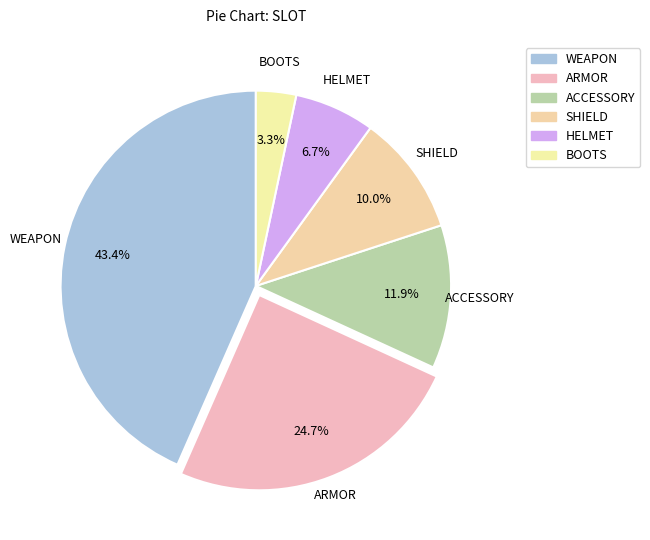

How many slices are in this pie chart?

6